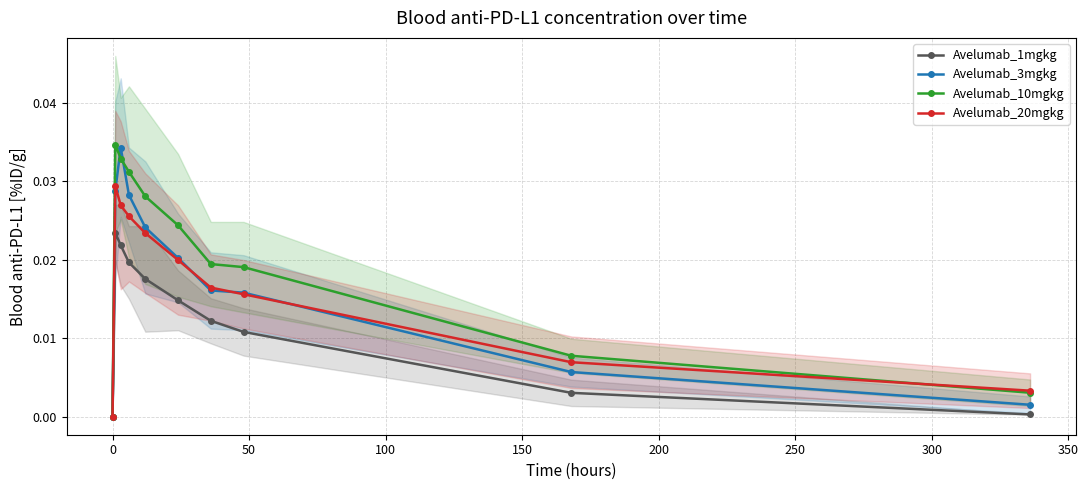

True or false: Avelumab_20mgkg has more than 2 points higher than both neighbors.

False